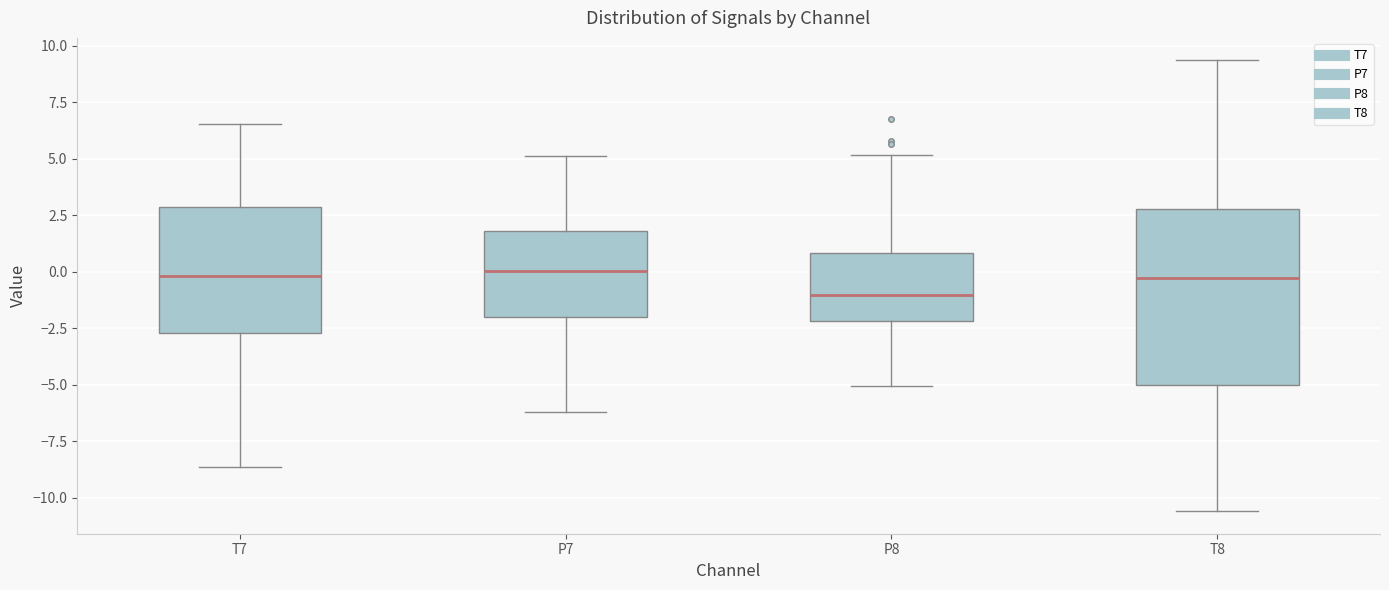

Which box is the tallest, from its lower edge to its upper edge?

T8